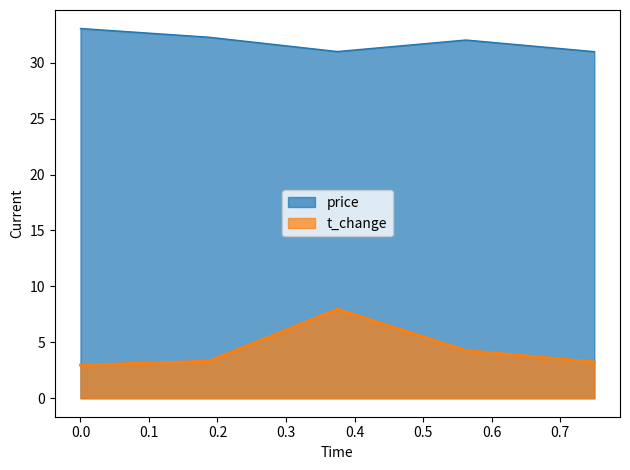

Reading right to left, transcribe all the data shown in this chart.

price: 31.0	32.0	31.0	32.3	33.1
t_change: 3.2	4.3	8.0	3.3	3.0